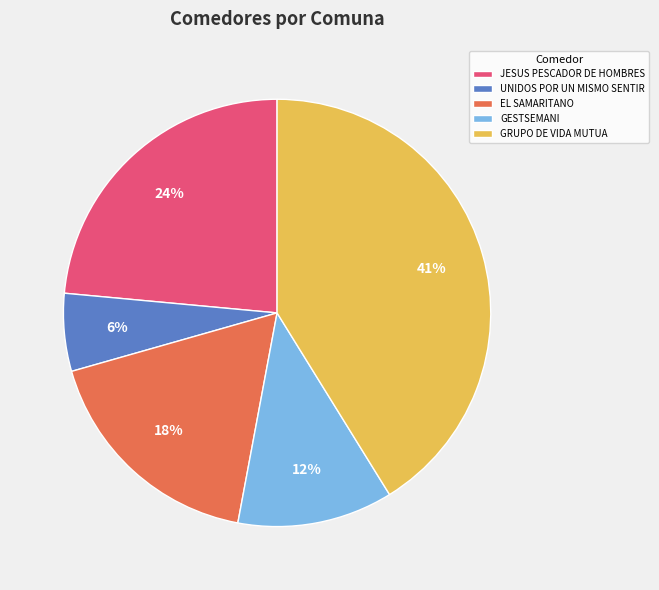

Does GESTSEMANI account for over 50% of the chart?

No